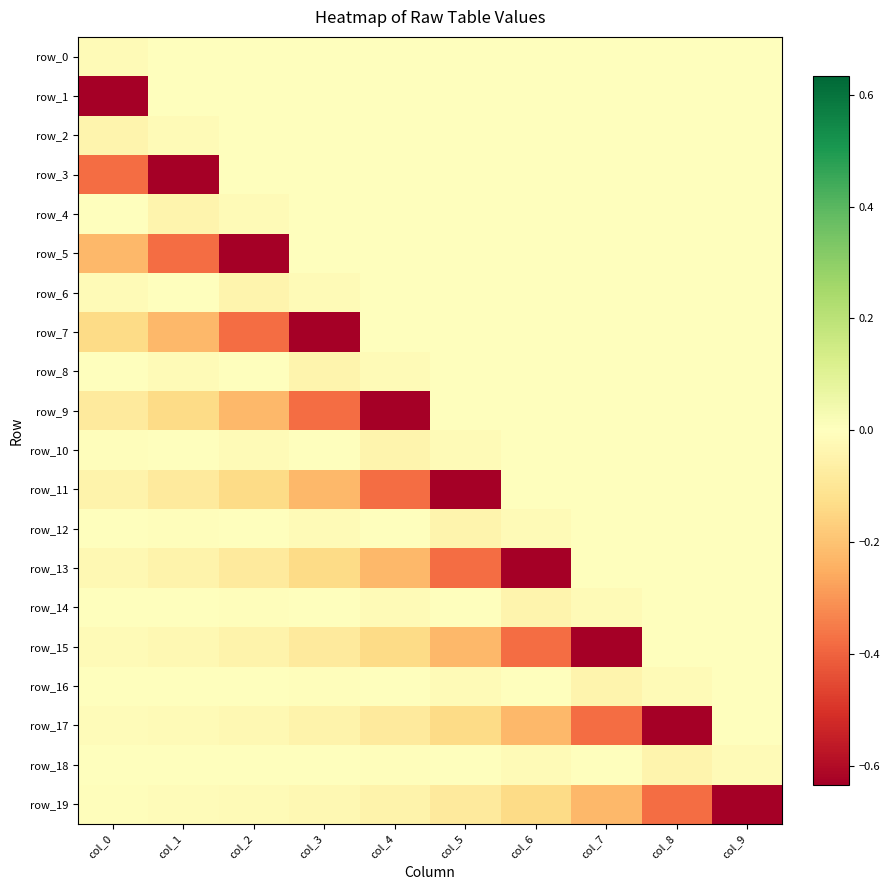

Reading left to right, list all the values displayed in this chart.

row_0: col_0=-0.0	col_1=0.0	col_2=0.0	col_3=0.0	col_4=0.0	col_5=0.0	col_6=0.0	col_7=0.0	col_8=0.0	col_9=0.0
row_1: col_0=-0.6	col_1=0.0	col_2=0.0	col_3=0.0	col_4=0.0	col_5=0.0	col_6=0.0	col_7=0.0	col_8=0.0	col_9=0.0
row_2: col_0=-0.0	col_1=-0.0	col_2=0.0	col_3=0.0	col_4=0.0	col_5=0.0	col_6=0.0	col_7=0.0	col_8=0.0	col_9=0.0
row_3: col_0=-0.4	col_1=-0.6	col_2=0.0	col_3=0.0	col_4=0.0	col_5=0.0	col_6=0.0	col_7=0.0	col_8=0.0	col_9=0.0
row_4: col_0=-0.0	col_1=-0.0	col_2=-0.0	col_3=0.0	col_4=0.0	col_5=0.0	col_6=0.0	col_7=0.0	col_8=0.0	col_9=0.0
row_5: col_0=-0.2	col_1=-0.4	col_2=-0.6	col_3=0.0	col_4=0.0	col_5=0.0	col_6=0.0	col_7=0.0	col_8=0.0	col_9=0.0
row_6: col_0=-0.0	col_1=-0.0	col_2=-0.0	col_3=-0.0	col_4=0.0	col_5=0.0	col_6=0.0	col_7=0.0	col_8=0.0	col_9=0.0
row_7: col_0=-0.1	col_1=-0.2	col_2=-0.4	col_3=-0.6	col_4=0.0	col_5=0.0	col_6=0.0	col_7=0.0	col_8=0.0	col_9=0.0
row_8: col_0=0.0	col_1=-0.0	col_2=-0.0	col_3=-0.0	col_4=-0.0	col_5=0.0	col_6=0.0	col_7=0.0	col_8=0.0	col_9=0.0
row_9: col_0=-0.1	col_1=-0.1	col_2=-0.2	col_3=-0.4	col_4=-0.6	col_5=0.0	col_6=0.0	col_7=0.0	col_8=0.0	col_9=0.0
row_10: col_0=-0.0	col_1=0.0	col_2=-0.0	col_3=-0.0	col_4=-0.0	col_5=-0.0	col_6=0.0	col_7=0.0	col_8=0.0	col_9=0.0
row_11: col_0=-0.0	col_1=-0.1	col_2=-0.1	col_3=-0.2	col_4=-0.4	col_5=-0.6	col_6=0.0	col_7=0.0	col_8=0.0	col_9=0.0
row_12: col_0=0.0	col_1=-0.0	col_2=0.0	col_3=-0.0	col_4=-0.0	col_5=-0.0	col_6=-0.0	col_7=0.0	col_8=0.0	col_9=0.0
row_13: col_0=-0.0	col_1=-0.0	col_2=-0.1	col_3=-0.1	col_4=-0.2	col_5=-0.4	col_6=-0.6	col_7=0.0	col_8=0.0	col_9=0.0
row_14: col_0=-0.0	col_1=0.0	col_2=-0.0	col_3=0.0	col_4=-0.0	col_5=-0.0	col_6=-0.0	col_7=-0.0	col_8=0.0	col_9=0.0
row_15: col_0=-0.0	col_1=-0.0	col_2=-0.0	col_3=-0.1	col_4=-0.1	col_5=-0.2	col_6=-0.4	col_7=-0.6	col_8=0.0	col_9=0.0
row_16: col_0=0.0	col_1=-0.0	col_2=0.0	col_3=-0.0	col_4=0.0	col_5=-0.0	col_6=-0.0	col_7=-0.0	col_8=-0.0	col_9=0.0
row_17: col_0=-0.0	col_1=-0.0	col_2=-0.0	col_3=-0.0	col_4=-0.1	col_5=-0.1	col_6=-0.2	col_7=-0.4	col_8=-0.6	col_9=0.0
row_18: col_0=-0.0	col_1=0.0	col_2=-0.0	col_3=0.0	col_4=-0.0	col_5=0.0	col_6=-0.0	col_7=-0.0	col_8=-0.0	col_9=-0.0
row_19: col_0=-0.0	col_1=-0.0	col_2=-0.0	col_3=-0.0	col_4=-0.0	col_5=-0.1	col_6=-0.1	col_7=-0.2	col_8=-0.4	col_9=-0.6